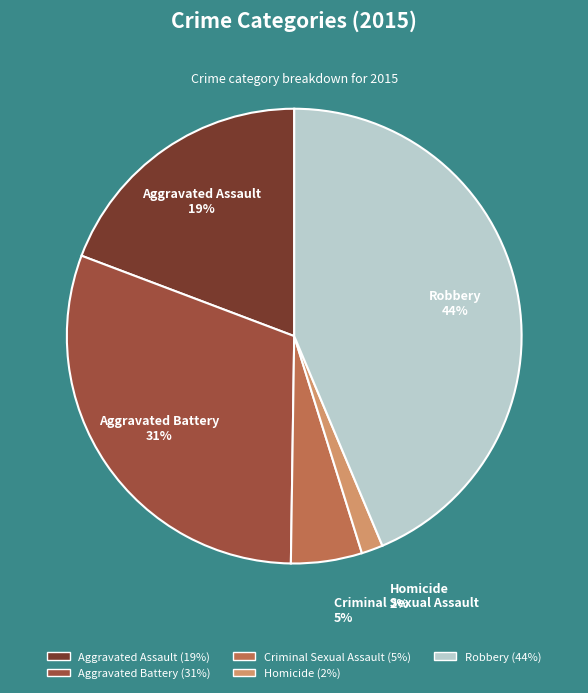

Rank the categories by value from lowest to highest.

Homicide, Criminal Sexual Assault, Aggravated Assault, Aggravated Battery, Robbery